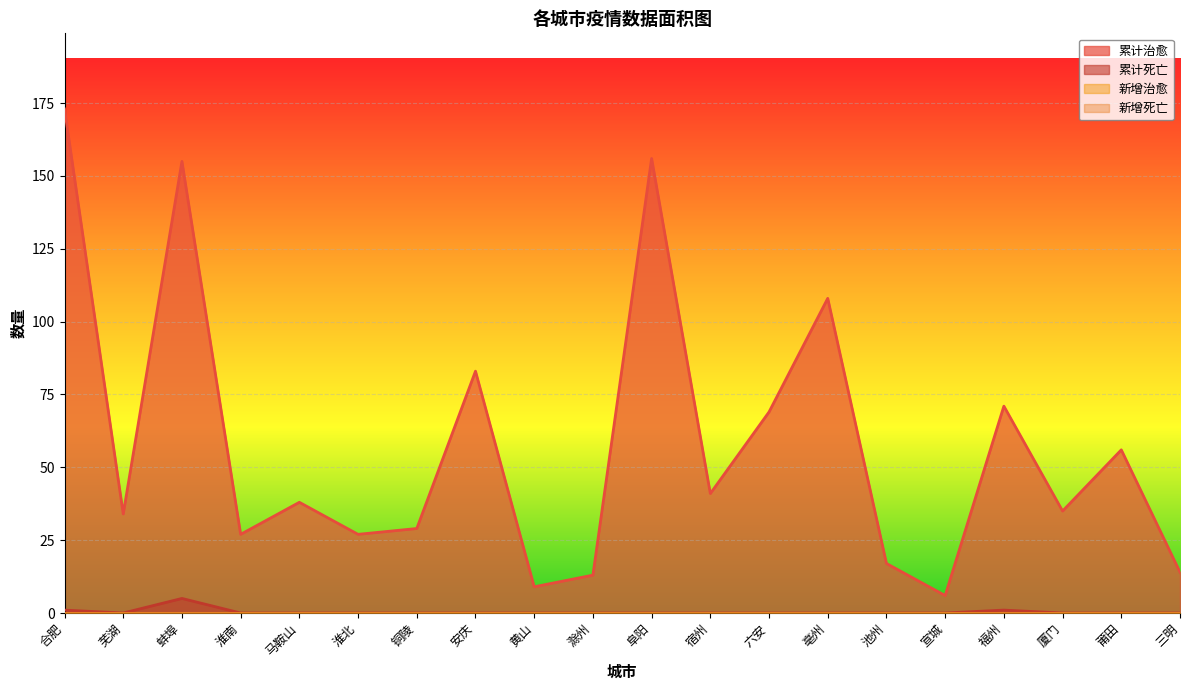

True or false: 累计死亡 and 累计治愈 cross at least once.

False